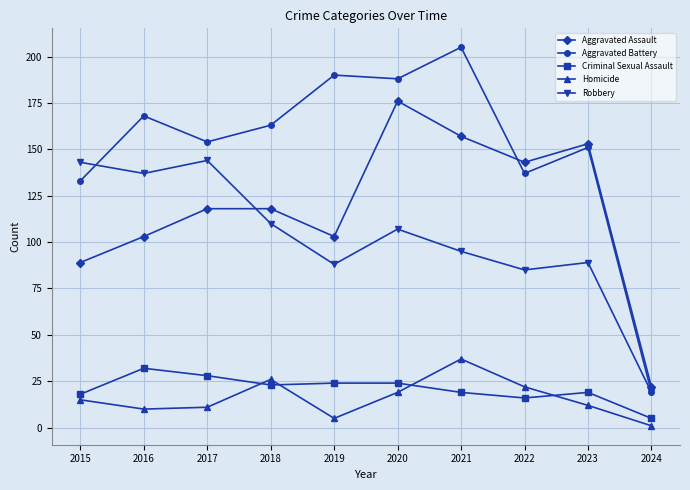

How many series are shown in this chart?

5